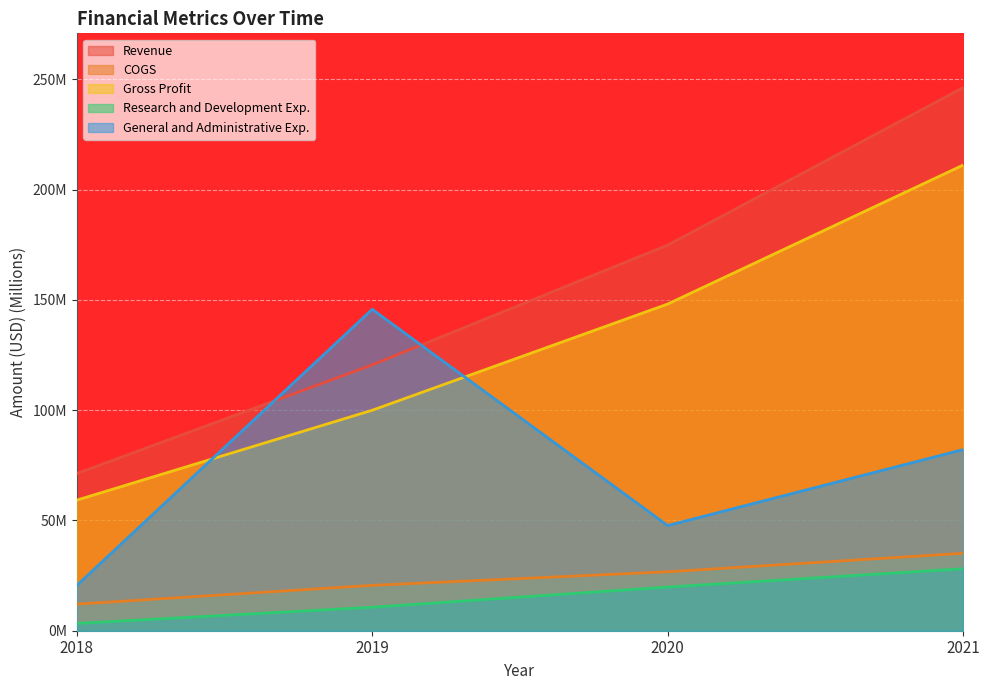

The COGS series shows 18.6 at 2021. True or false?

False